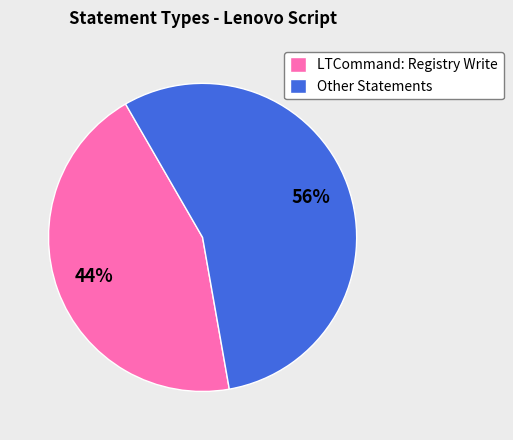

True or false: Other Statements accounts for 56% of the total.

True